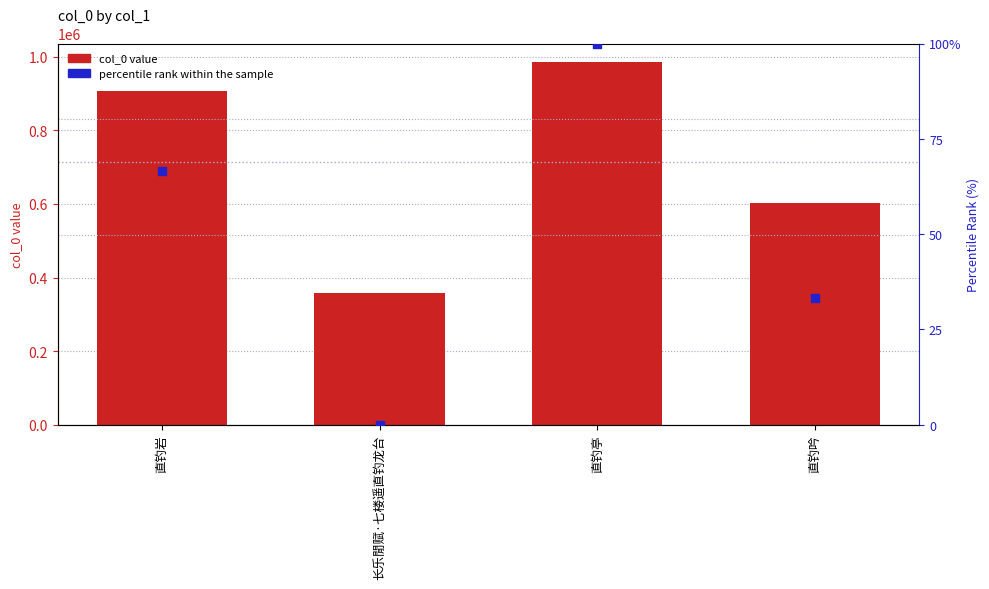

What is the total value across all series at 长乐閒赋·七楼遥直钓龙台?

359301.0